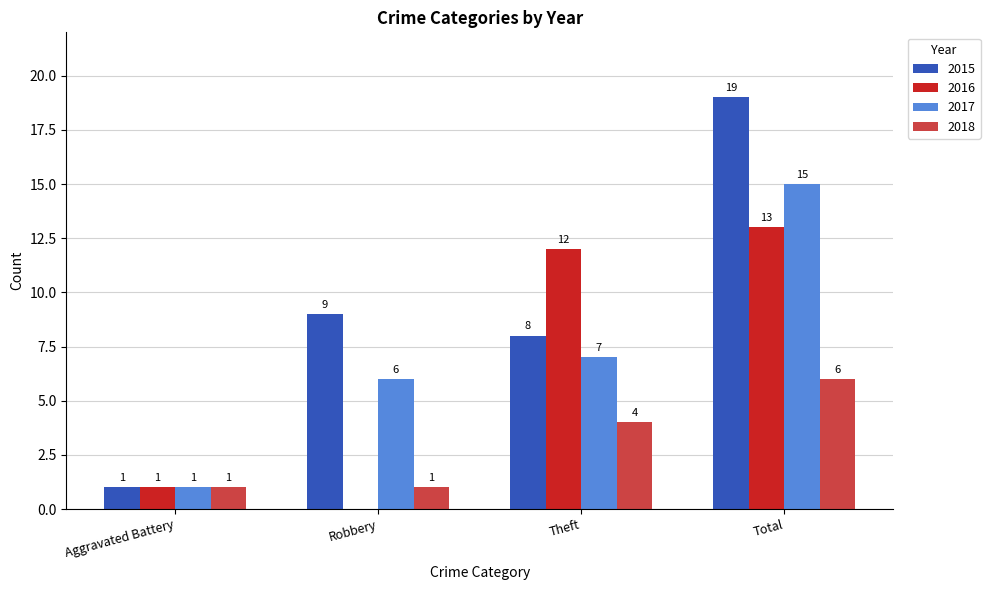

The 2016 series shows 13 at Total. True or false?

True